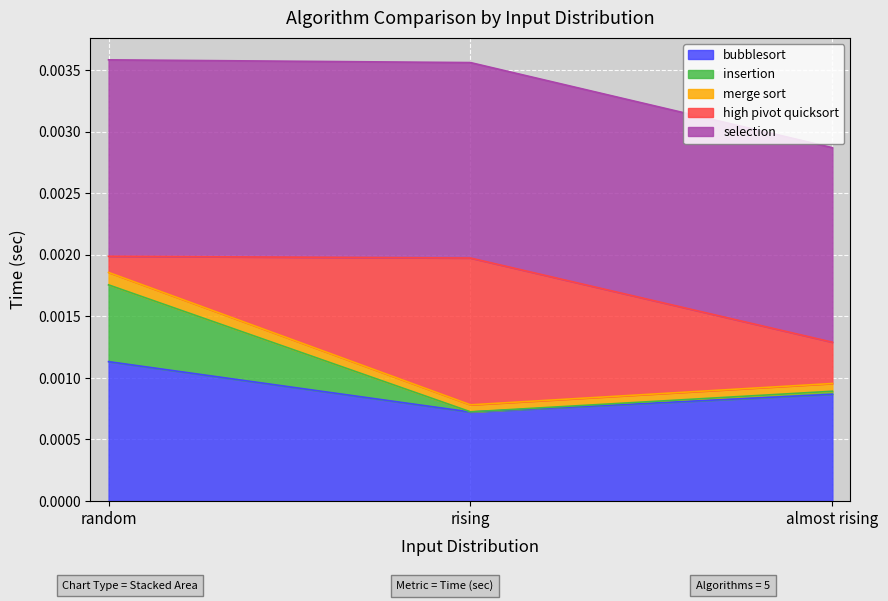

What is the label of the 2nd point from the right?

rising